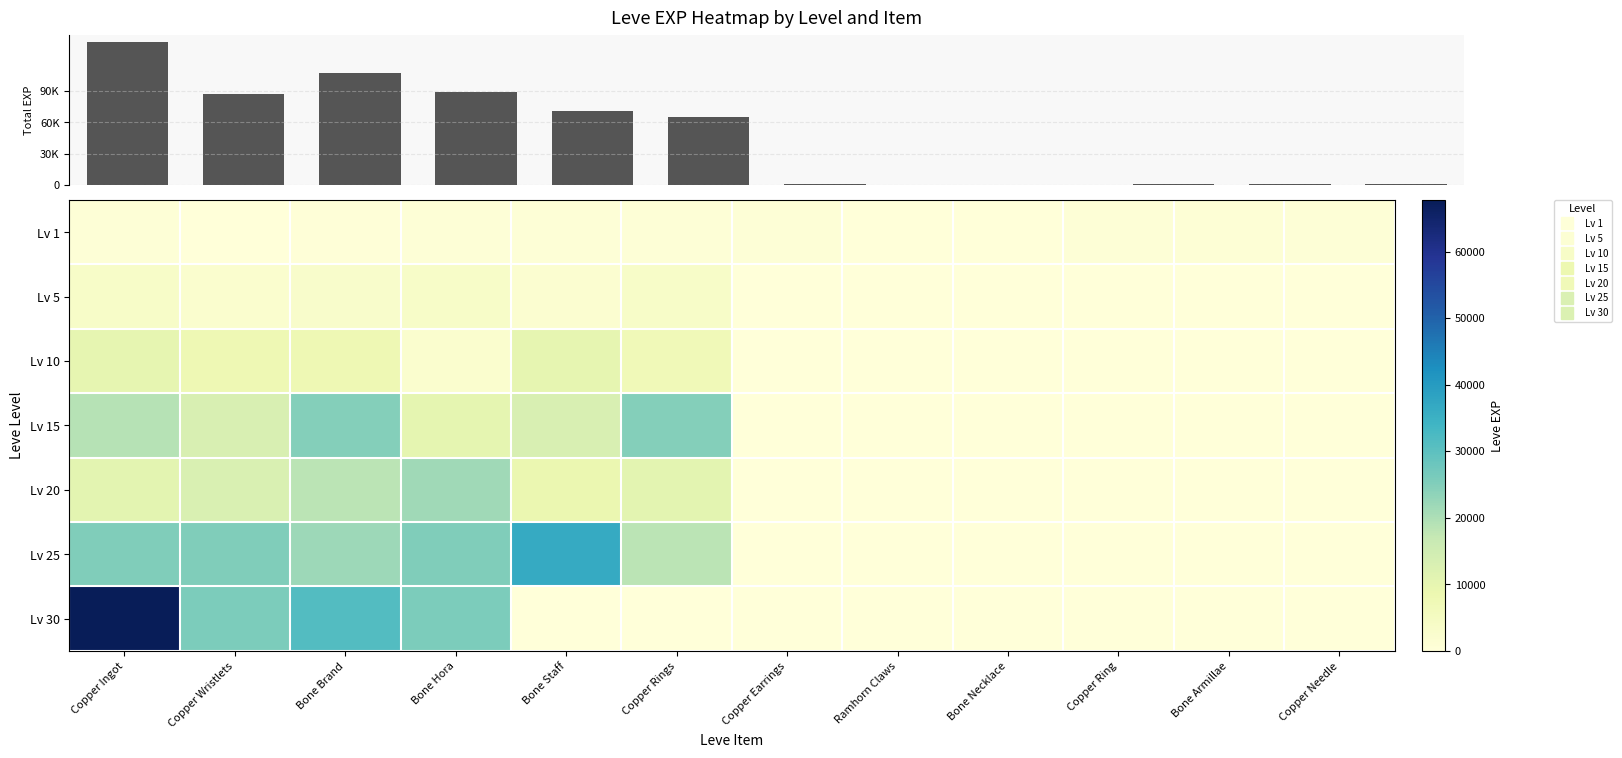

At which label does Lv 15 first exceed 10100?

Copper Ingot